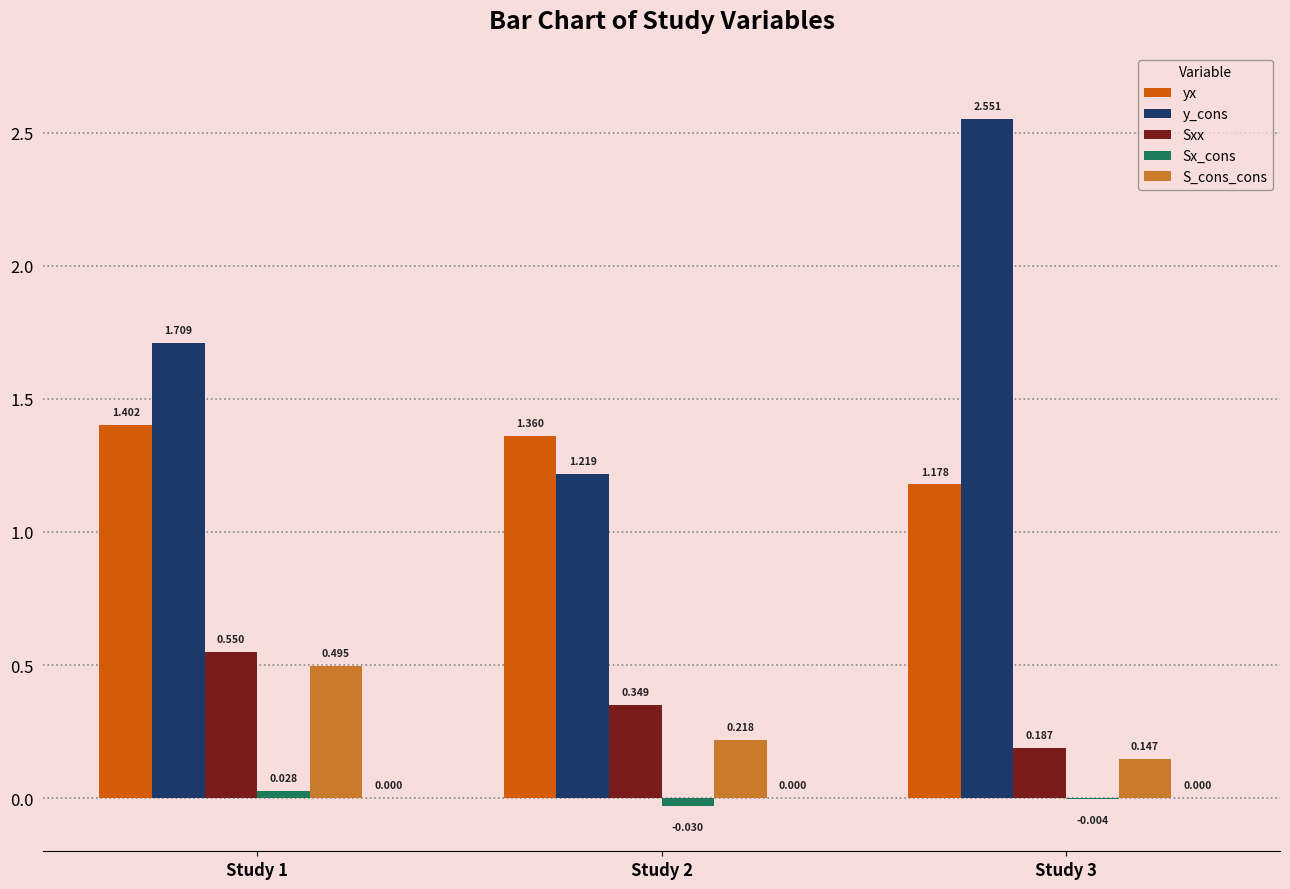

Between Study 1 and Study 3, which series saw the biggest shift?

y_cons